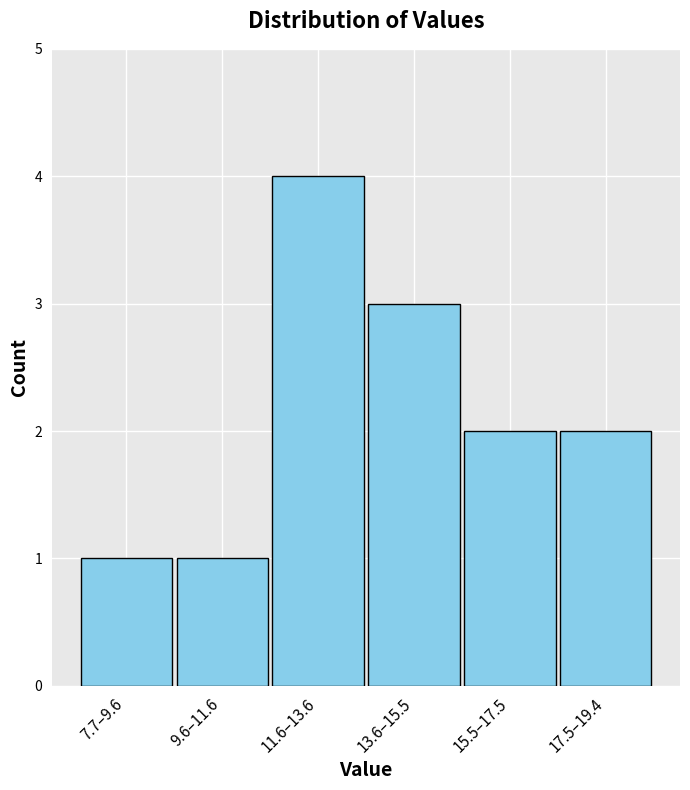

Reading left to right, transcribe all the data shown in this chart.

7.7–9.6=1	9.6–11.6=1	11.6–13.6=4	13.6–15.5=3	15.5–17.5=2	17.5–19.4=2